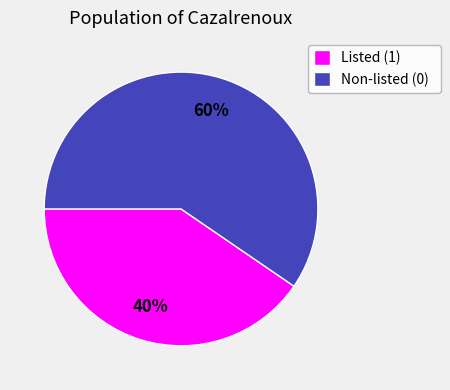

Between Non-listed (0) and Listed (1), which is larger?

Non-listed (0)